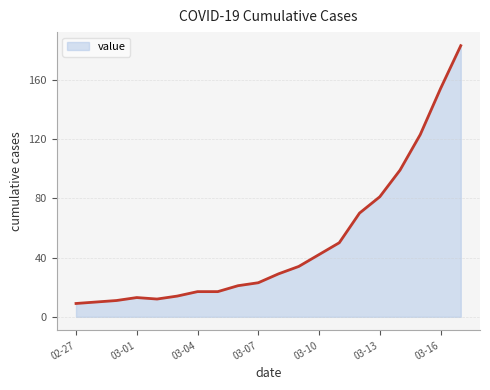

What is the difference between the maximum and minimum values?

174